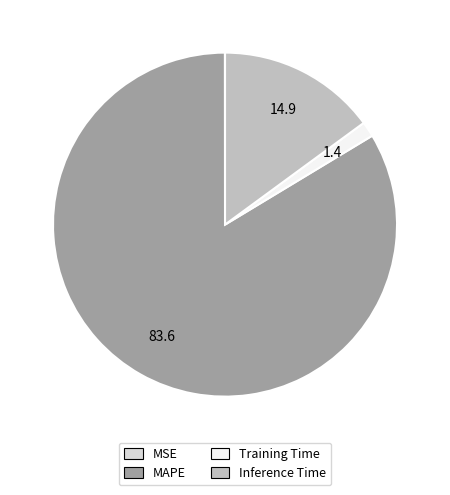

Is there any slice that represents more than half of the pie?

Yes